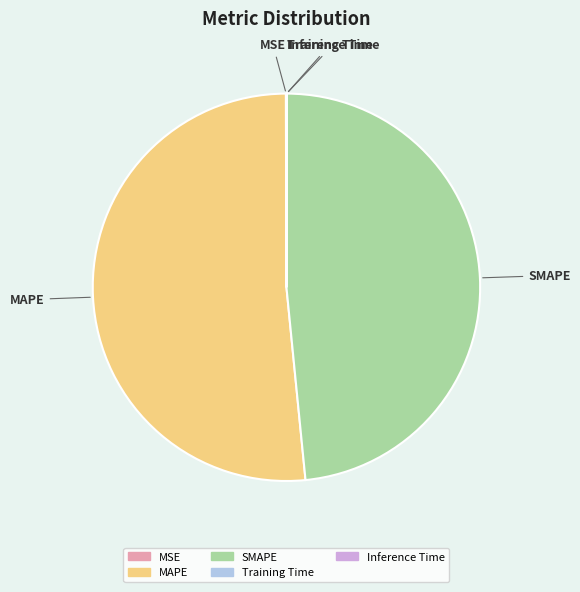

Do SMAPE and MAPE together represent more than half of the pie?

Yes